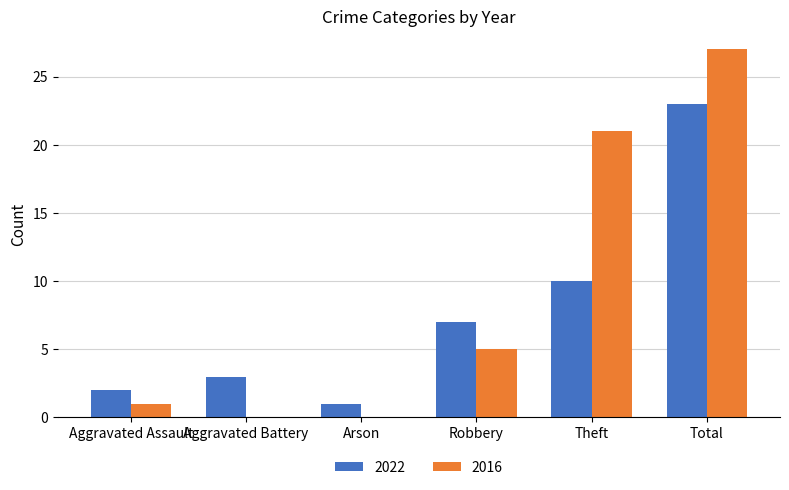

At which label is 2022 closest to 12?

Theft